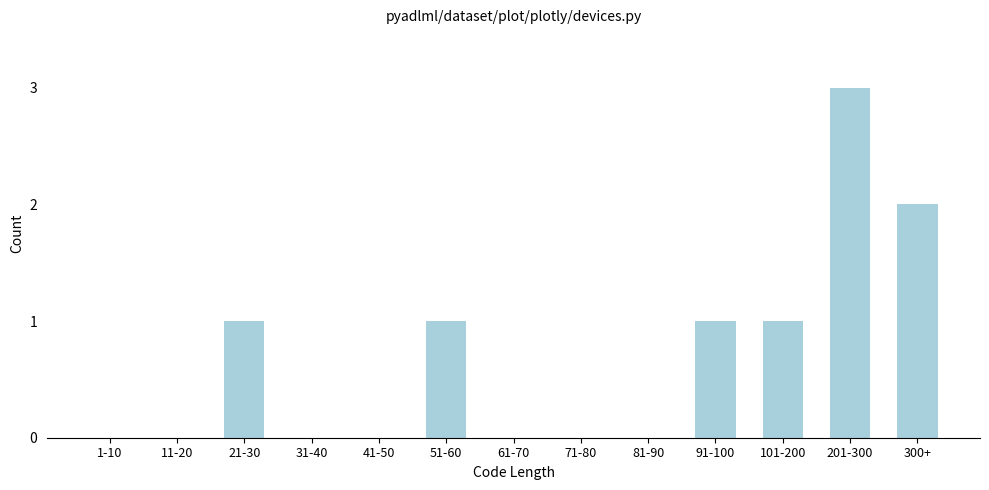

Reading left to right, transcribe all the data shown in this chart.

1-10=0	11-20=0	21-30=1	31-40=0	41-50=0	51-60=1	61-70=0	71-80=0	81-90=0	91-100=1	101-200=1	201-300=3	300+=2